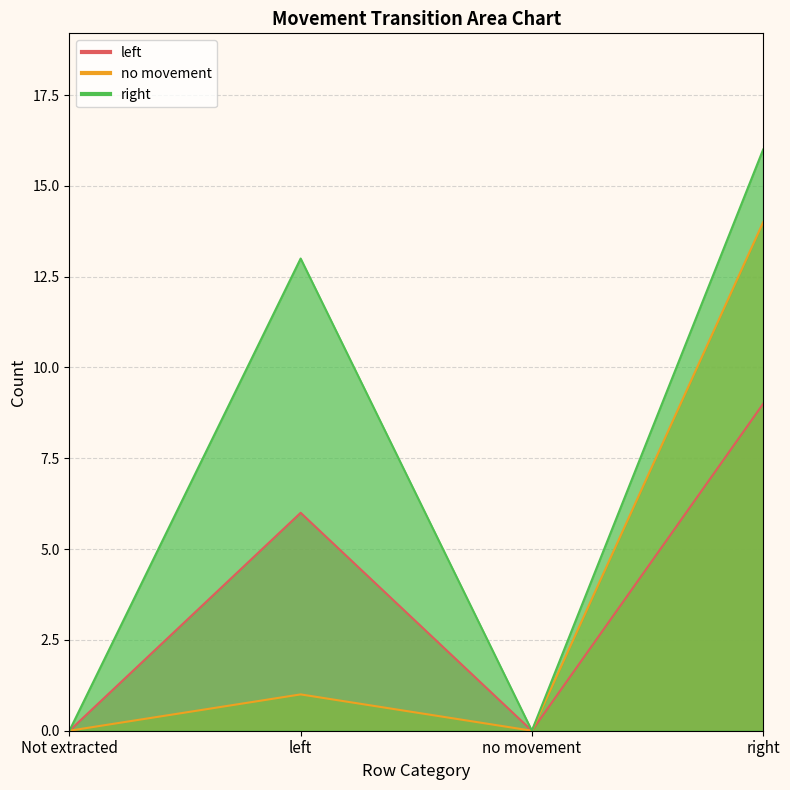

True or false: right and no movement intersect in this chart.

False